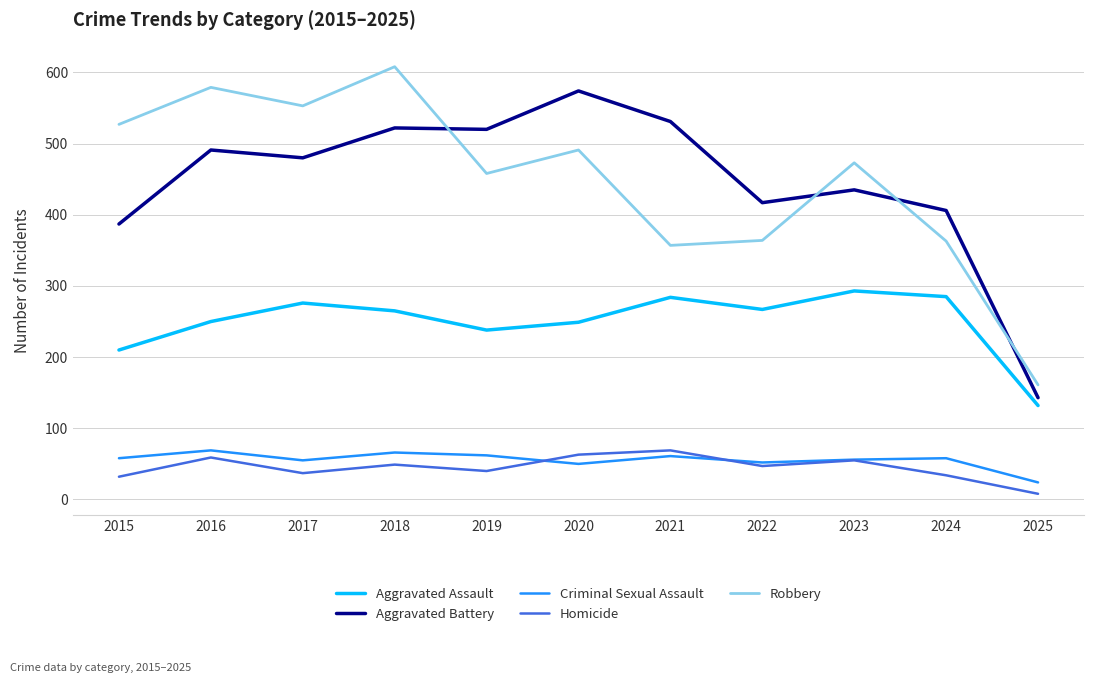

Which series changed the most between 2020 and 2023?

Aggravated Battery